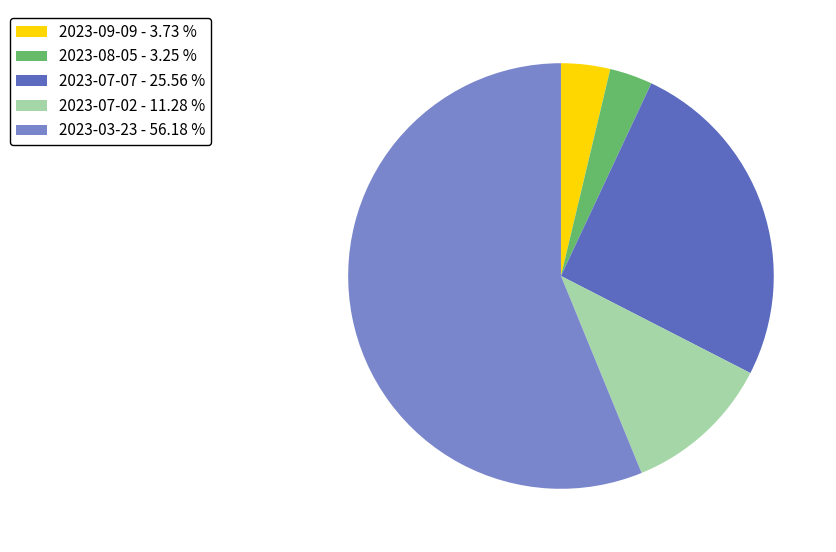

Approximately how many times larger is the value at 2023-07-07 compared to 2023-08-05?

7.9